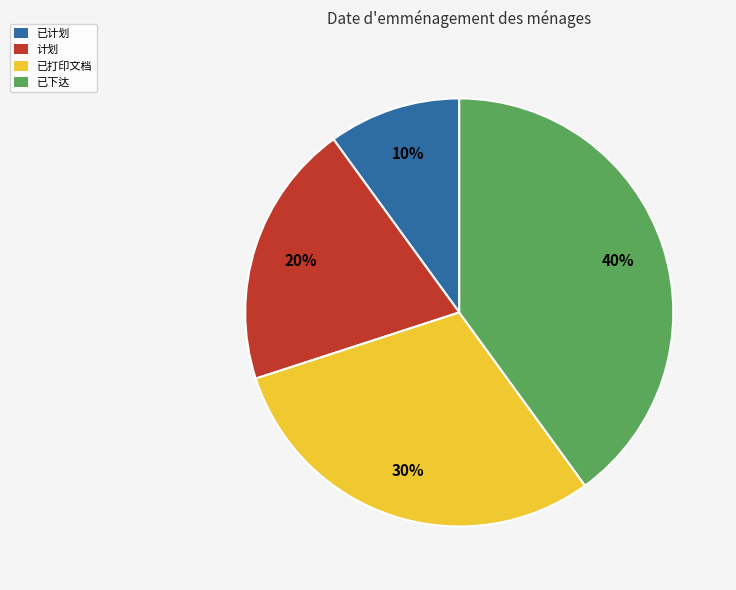

The 已计划 slice represents 18% of the pie. True or false?

False